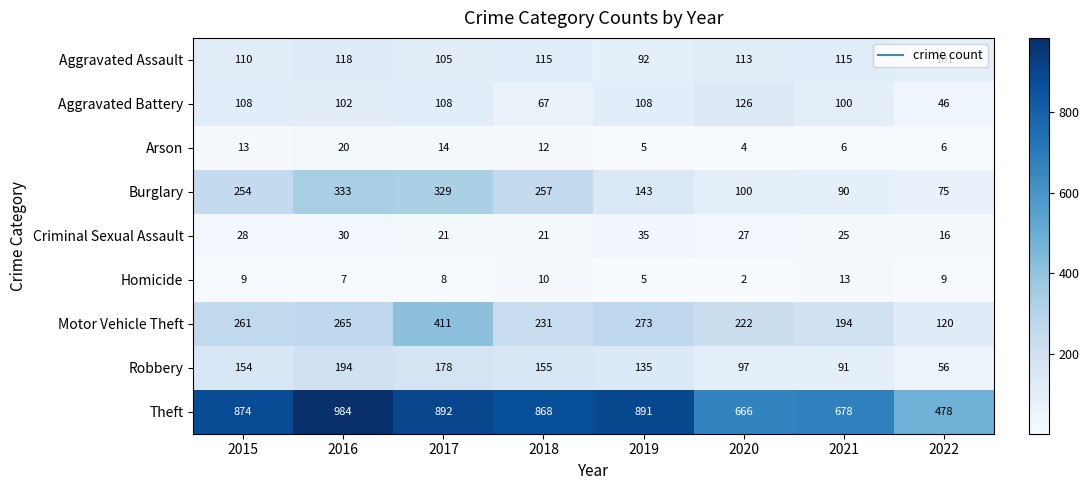

What is the sum of all Arson values?

80